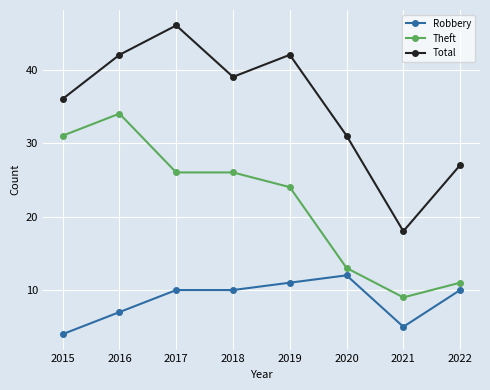

The value of Robbery at 2019 is 11. True or false?

True